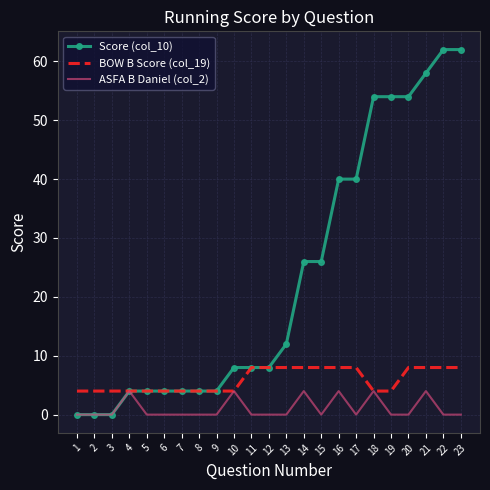

True or false: BOW B Score (col_19) has a value of 12 at 17.

False